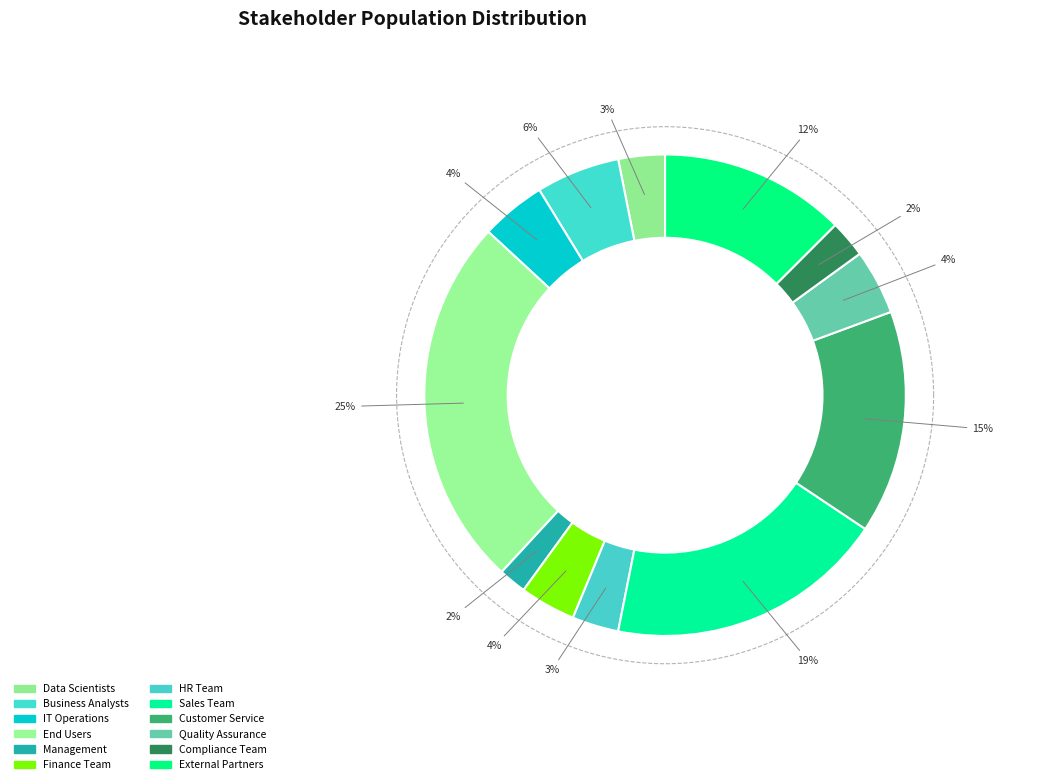

Combined, what portion of the pie is HR Team and Management?

5.0%